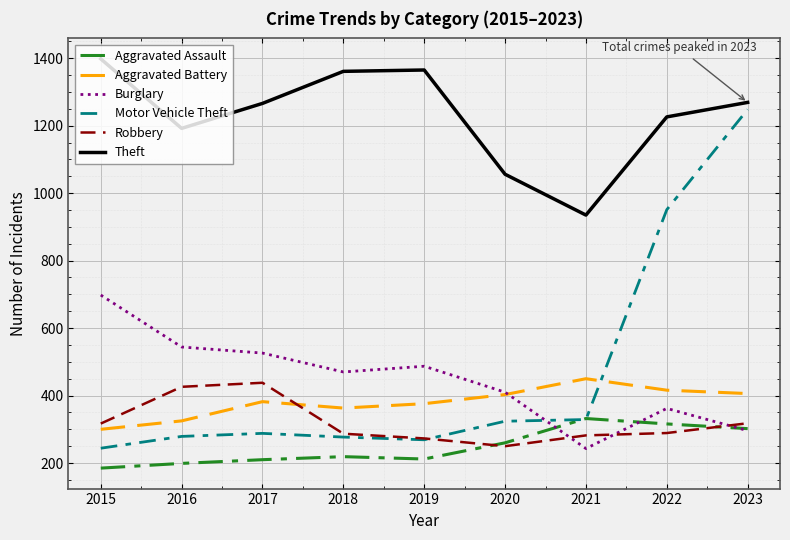

Rank the series at 2017 from highest to lowest value.

Theft, Burglary, Robbery, Aggravated Battery, Motor Vehicle Theft, Aggravated Assault